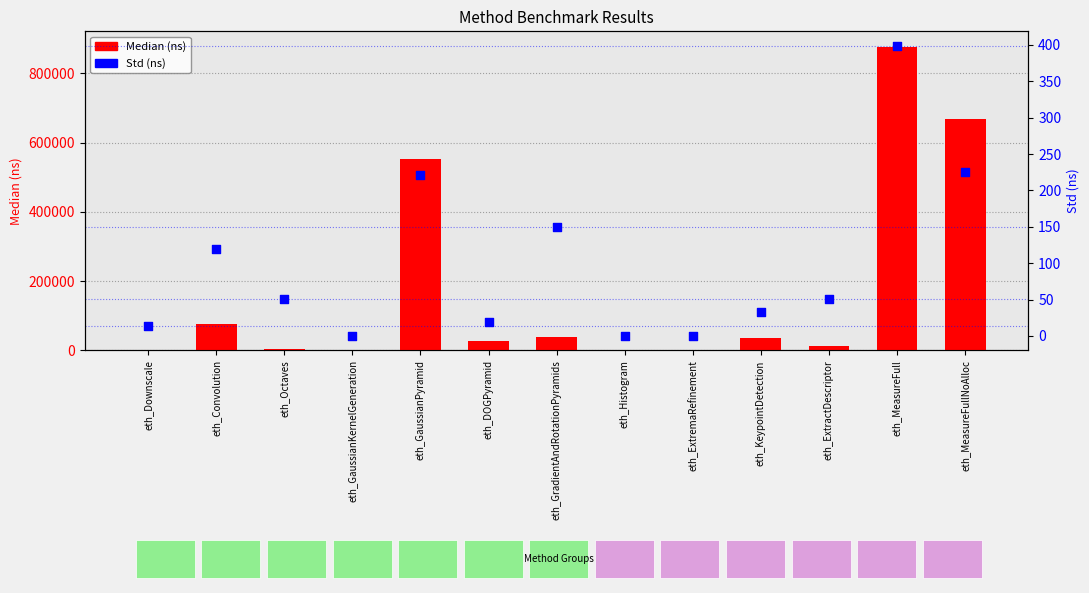

What is the total value across all series at eth_KeypointDetection?

35607.6